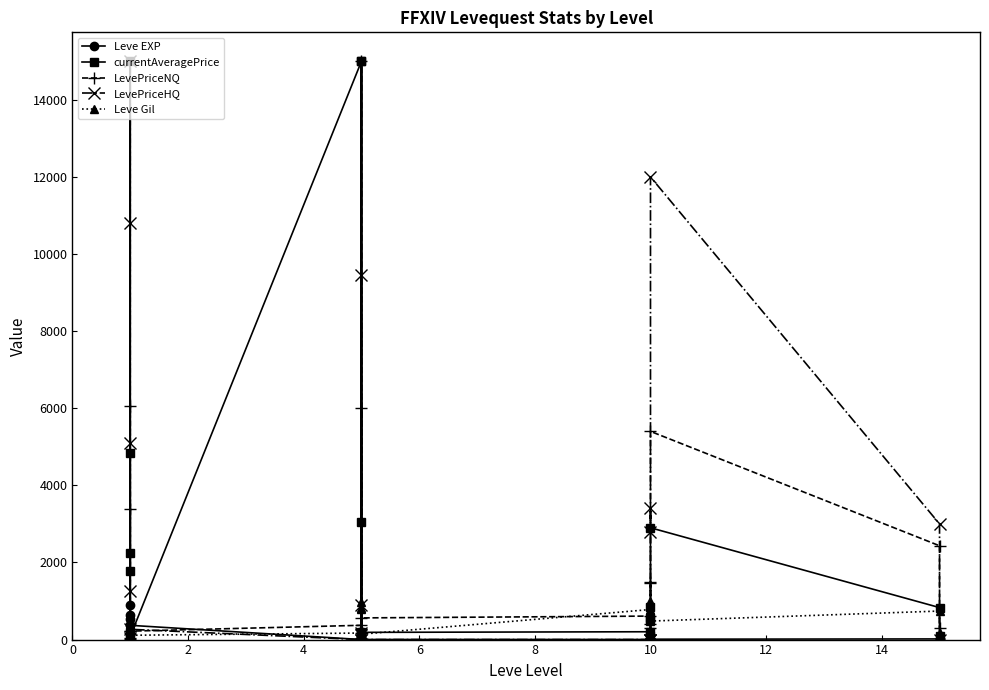

Reading left to right, what are all the values shown in this chart?

Leve EXP: 1.0	540.0	630.0	370.0	900.0	370.0	1.0	6.0	1.0	2.0	1.0	3.0	3.0	3.0	9.0	4.0	3.0	10.0	17.0	7.0
currentAveragePrice: 4847.0	1786.6	15000.0	2254.9	205.7	82.5	15000.0	3058.3	149.7	15000.0	46.1	187.5	203.2	100.0	500.0	835.0	568.9	2900.0	830.0	100.0
LevePriceNQ: 45.9	6069.0	18.0	3399.5	212.6	219.0	370.7	6000.0	280.1	15000.0	176.4	562.5	609.5	300.0	1500.0	400.0	1458.9	5400.0	2433.3	300.0
LevePriceHQ: 46.7	5106.4	15000.0	10803.0	1264.2	266.5	0.0	9463.6	900.0	180.0	108.9	0.0	0.0	0.0	0.0	3407.1	2780.0	12000.0	3000.0	0.0
Leve Gil: 420.0	112.0	112.0	112.0	113.0	112.0	170.0	280.0	810.0	790.0	980.0	140.0	780.0	220.0	990.0	770.0	220.0	480.0	740.0	170.0